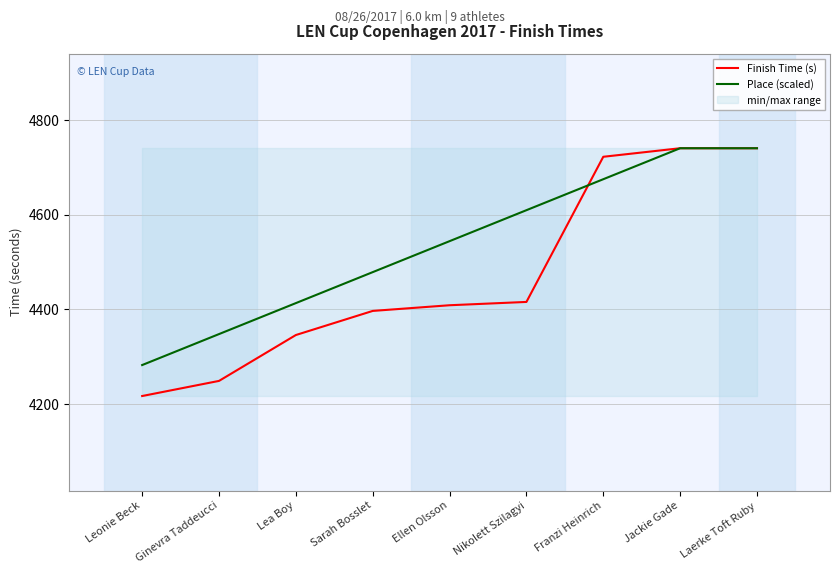

What is the difference between the Finish Time (s) values at Laerke Toft Ruby and Ginevra Taddeucci?

492.1